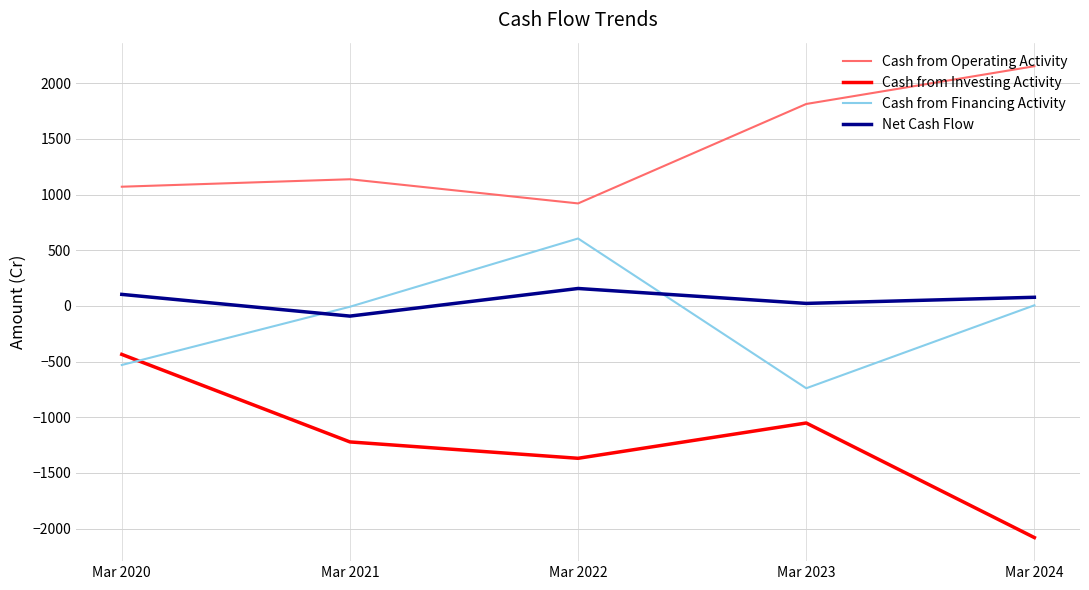

True or false: Cash from Investing Activity and Cash from Operating Activity intersect in this chart.

False